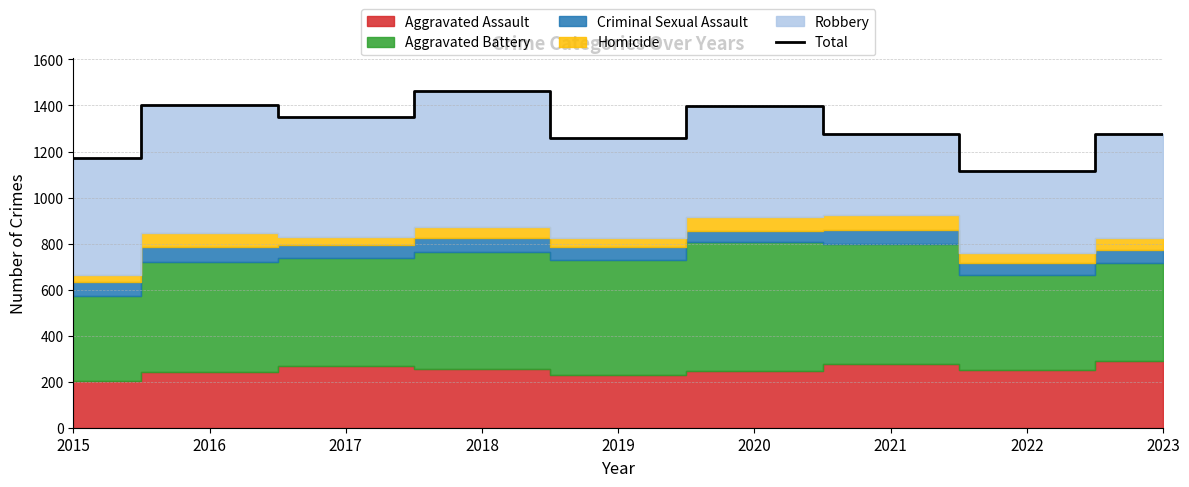

List the labels in order of value, smallest first.

2022, 2015, 2019, 2021, 2023, 2017, 2020, 2016, 2018